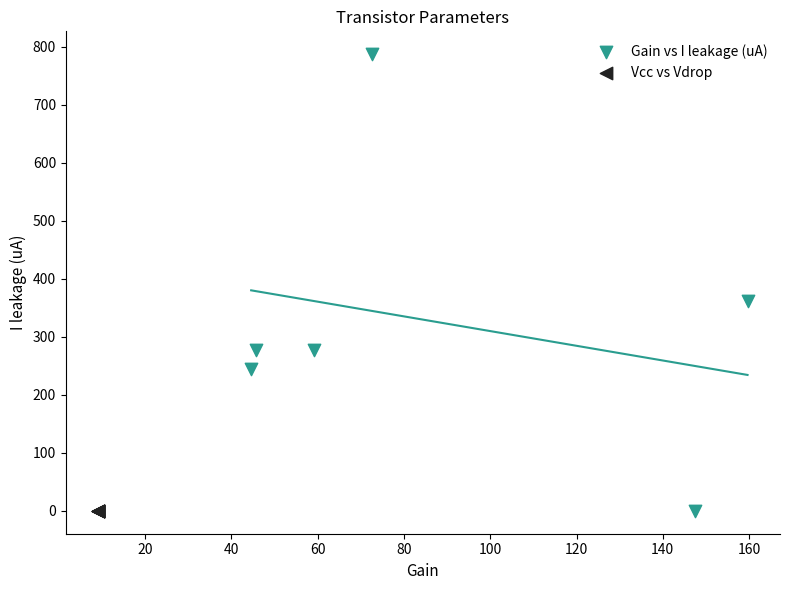

Which series contains the highest Y value?

Gain vs I leakage (uA)